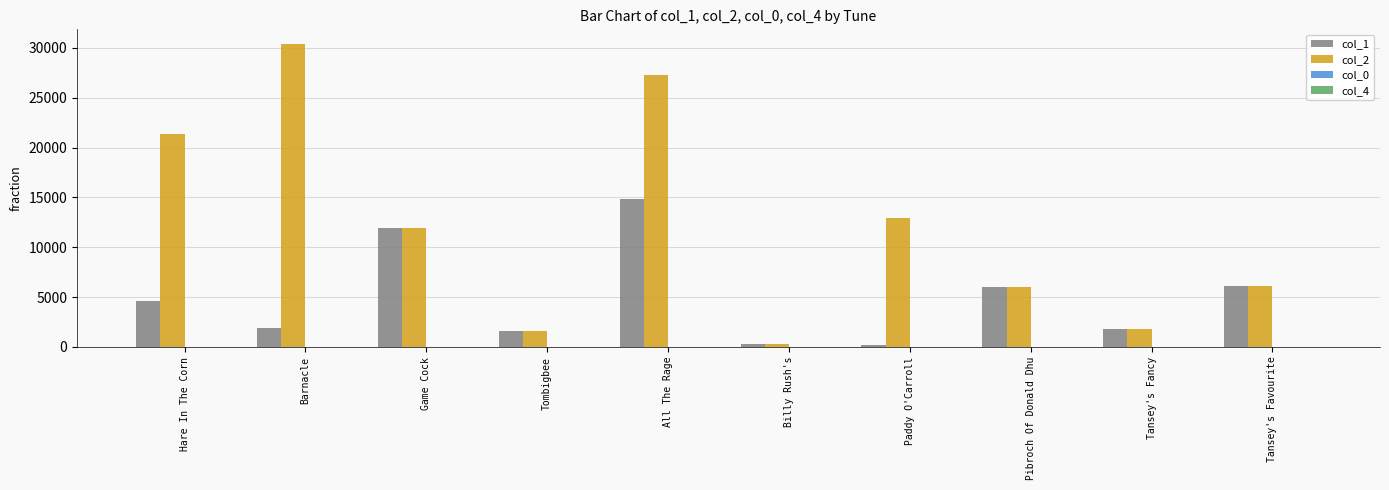

What is the sum of all col_1 values?

49243.0